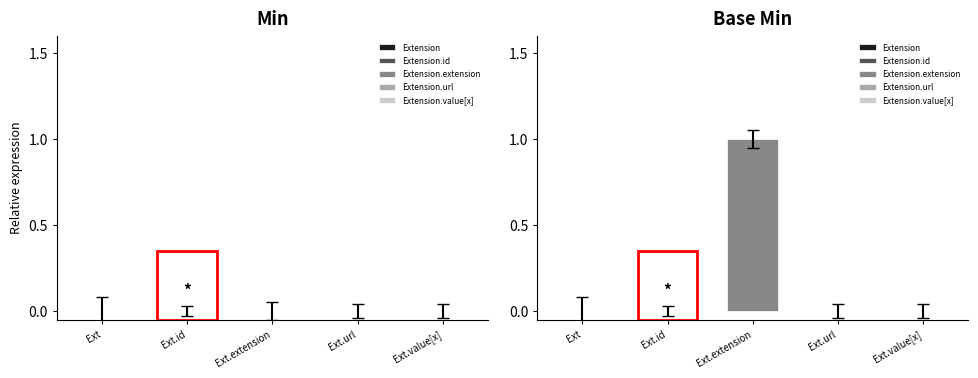

List the labels in order of value, largest first.

Ext.extension, Ext, Ext.url, Ext.value[x], Ext.id